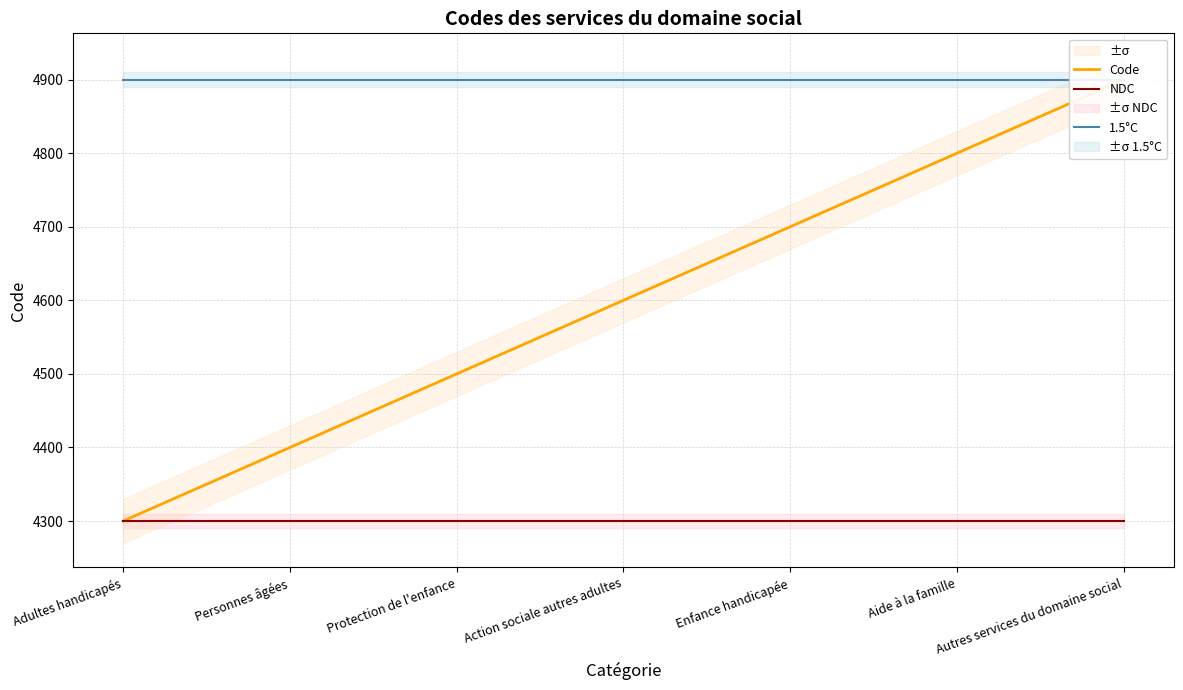

What is the label of the 7th point from the left?

Autres services du domaine social